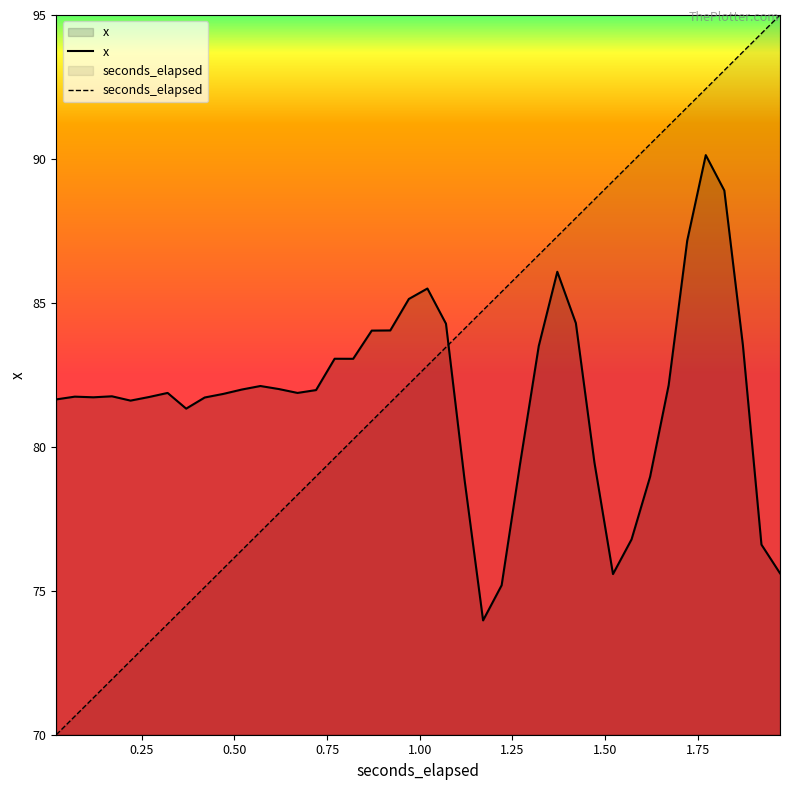

Which series ends up on top after the final intersection of seconds_elapsed and x?

seconds_elapsed